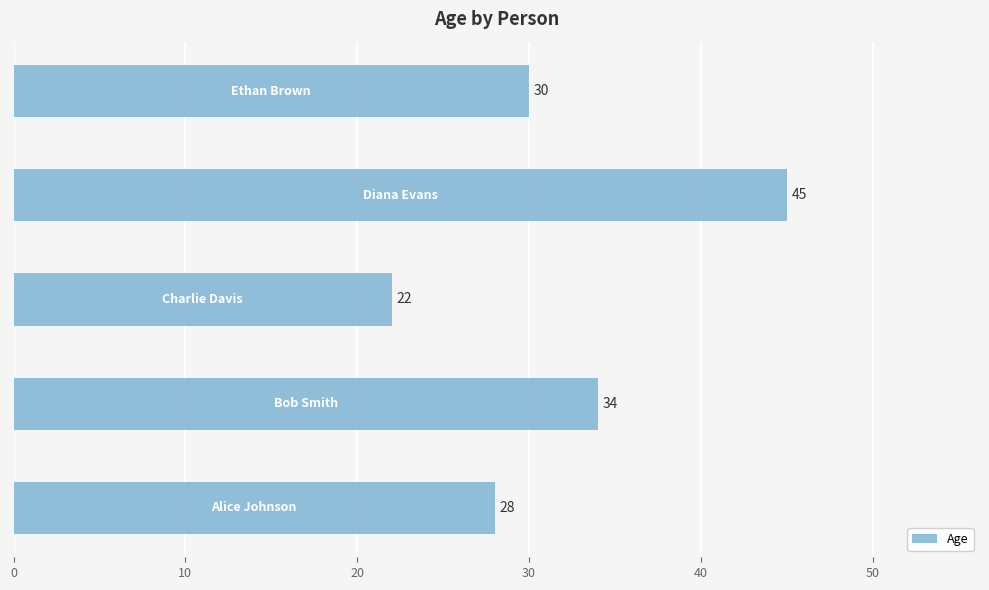

What is the minimum value shown in the chart?

22